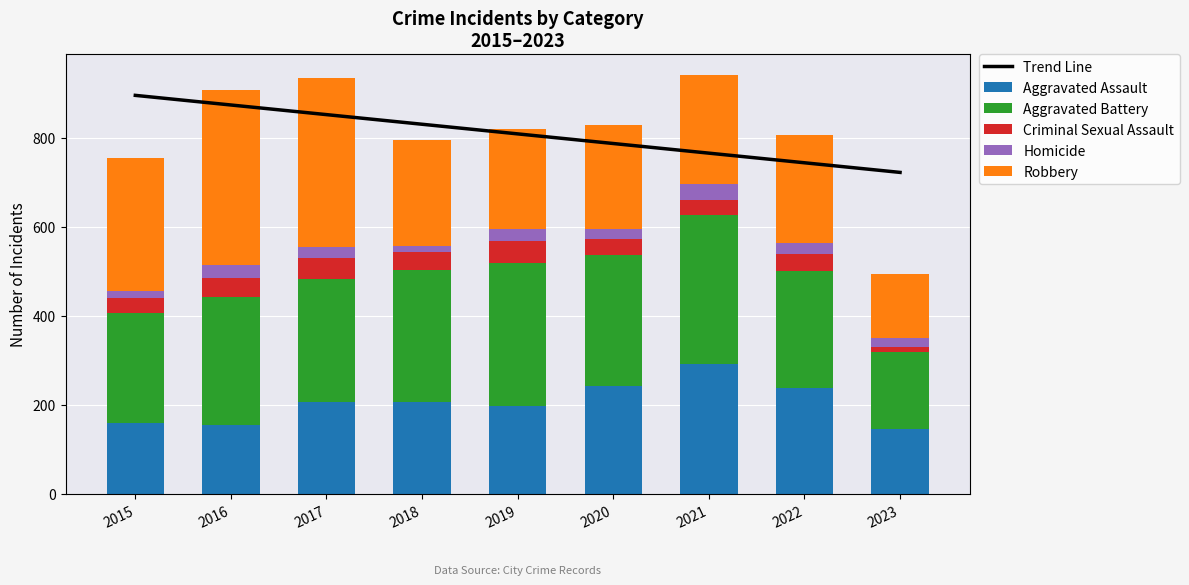

Reading left to right, what are all the values shown in this chart?

Trend Line: 2015=895.9	2016=874.3	2017=852.6	2018=831.0	2019=809.3	2020=787.7	2021=766.0	2022=744.4	2023=722.7
Aggravated Assault: 2015=160.0	2016=154.0	2017=207.0	2018=206.0	2019=197.0	2020=242.0	2021=292.0	2022=239.0	2023=145.0
Aggravated Battery: 2015=246.0	2016=288.0	2017=277.0	2018=297.0	2019=321.0	2020=294.0	2021=336.0	2022=261.0	2023=175.0
Criminal Sexual Assault: 2015=34.0	2016=43.0	2017=47.0	2018=40.0	2019=51.0	2020=36.0	2021=32.0	2022=40.0	2023=11.0
Homicide: 2015=17.0	2016=29.0	2017=24.0	2018=15.0	2019=27.0	2020=24.0	2021=37.0	2022=23.0	2023=19.0
Robbery: 2015=297.0	2016=394.0	2017=381.0	2018=237.0	2019=224.0	2020=233.0	2021=244.0	2022=244.0	2023=144.0